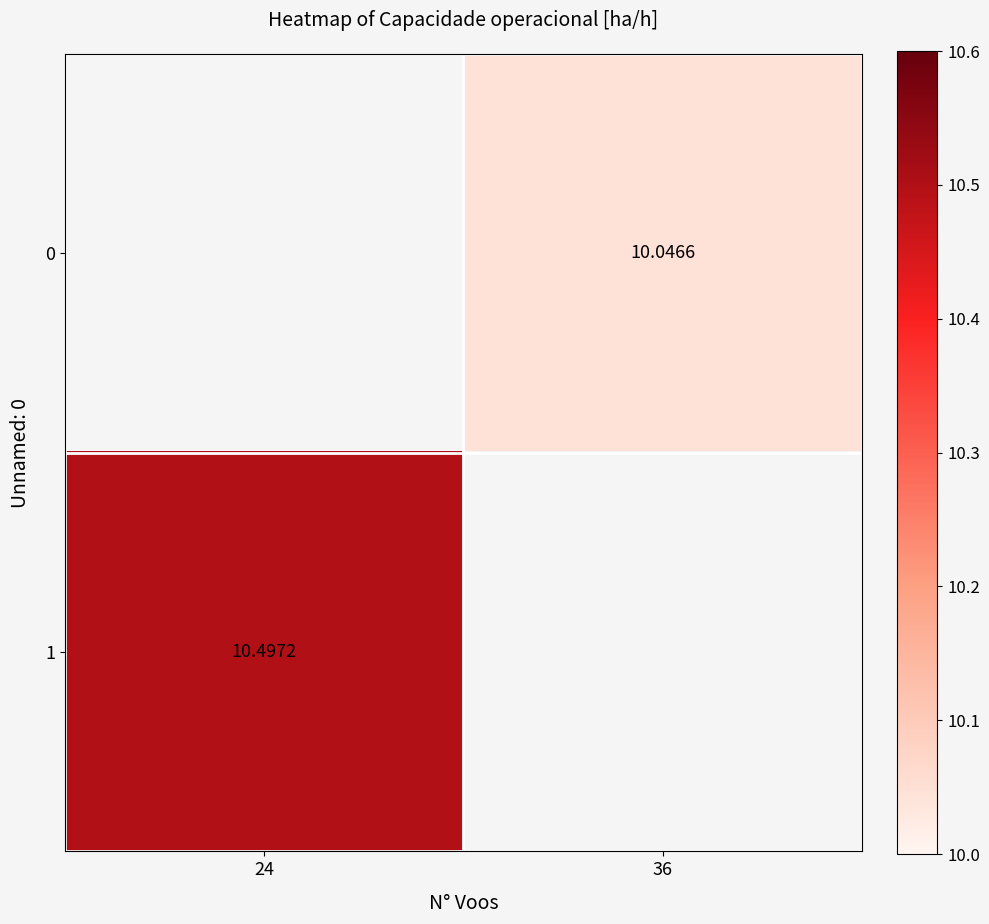

The value of 1 at 24 is 10.5. True or false?

True